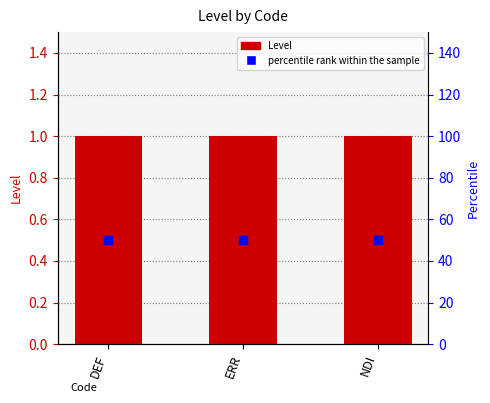

Is the value of Level at DEF greater than the value of percentile rank within the sample at DEF?

No